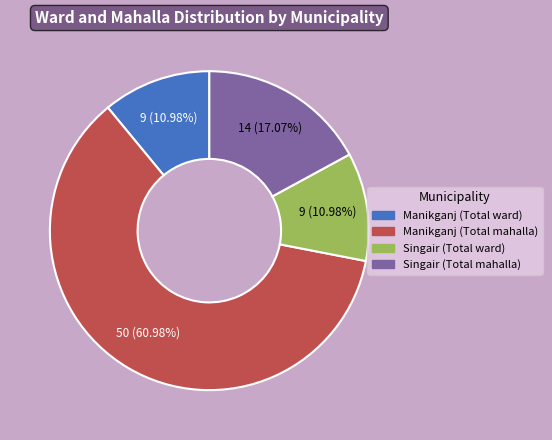

To the nearest percent, what percentage of the pie is Singair (Total mahalla)?

17%